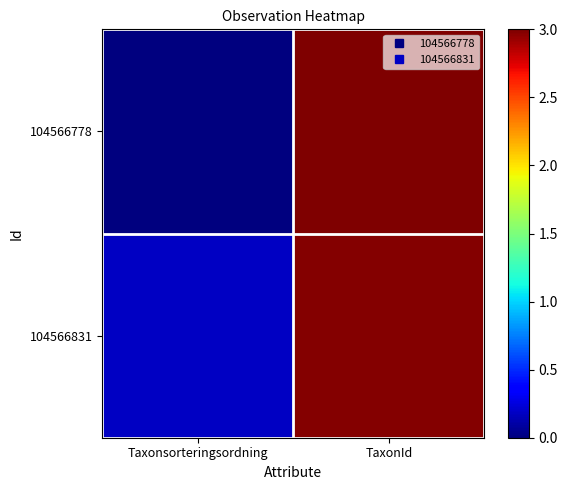

At Taxonsorteringsordning, list the series in order from largest to smallest.

104566831, 104566778